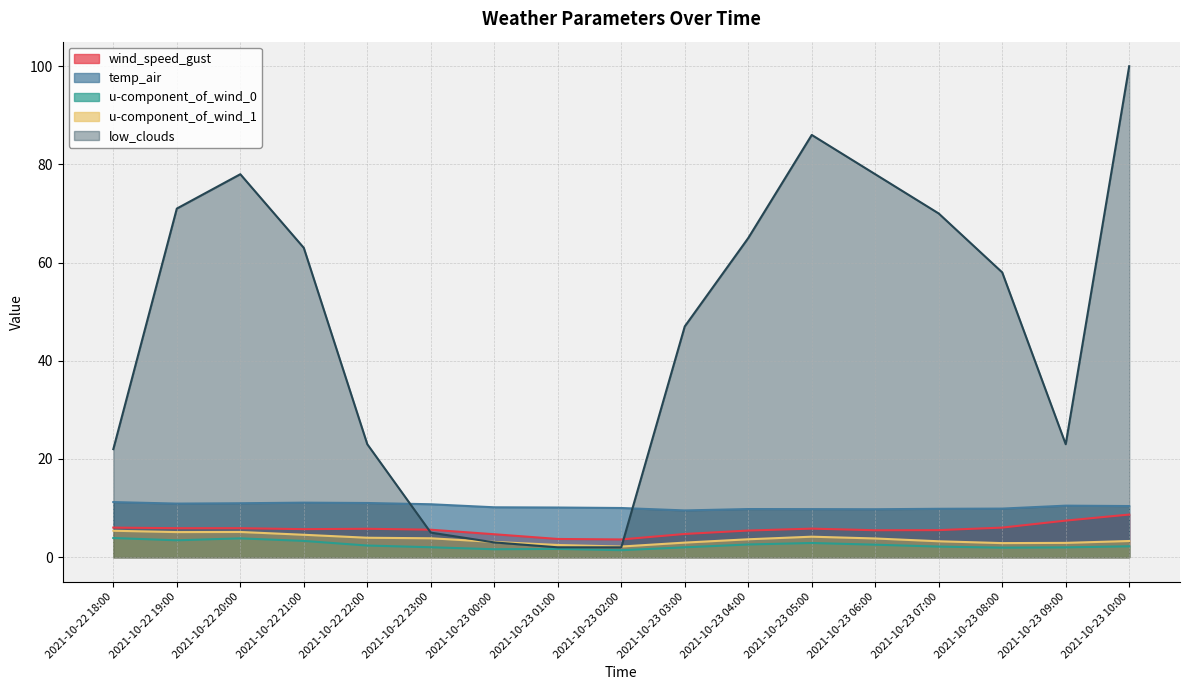

Is it true that wind_speed_gust equals 5.5 at 2021-10-23 06:00?

True